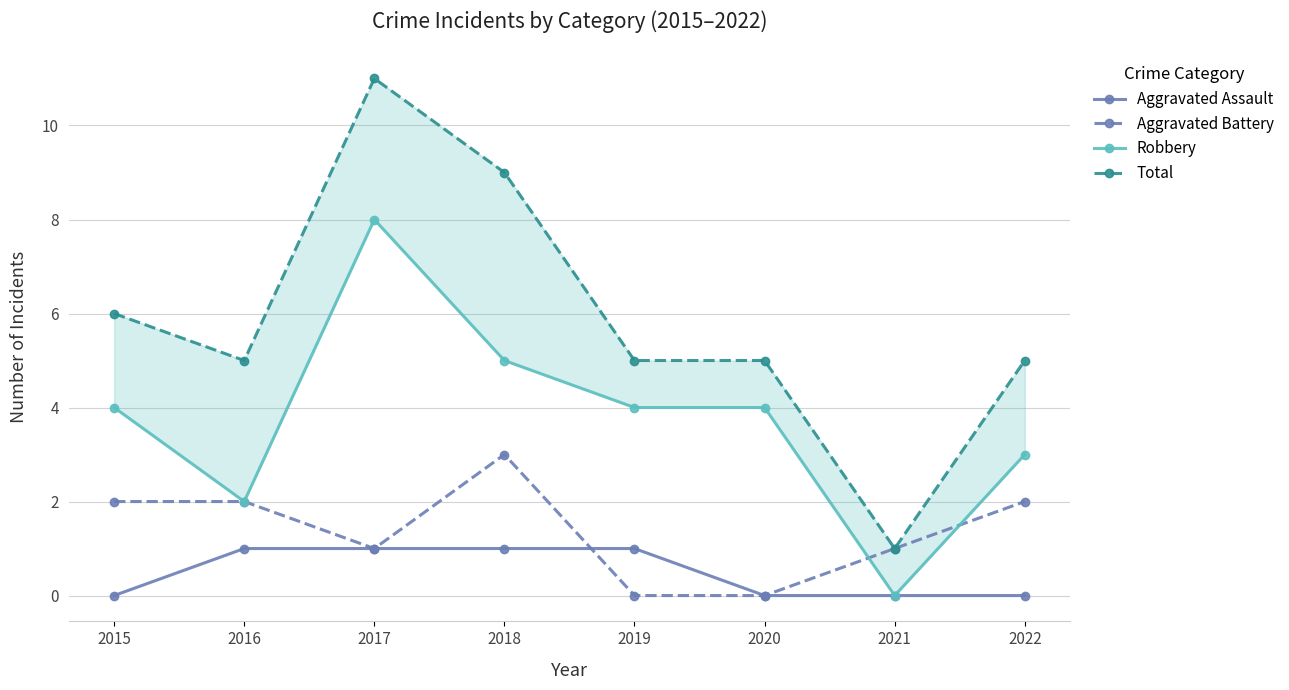

Which series changed the most between 2015 and 2021?

Total